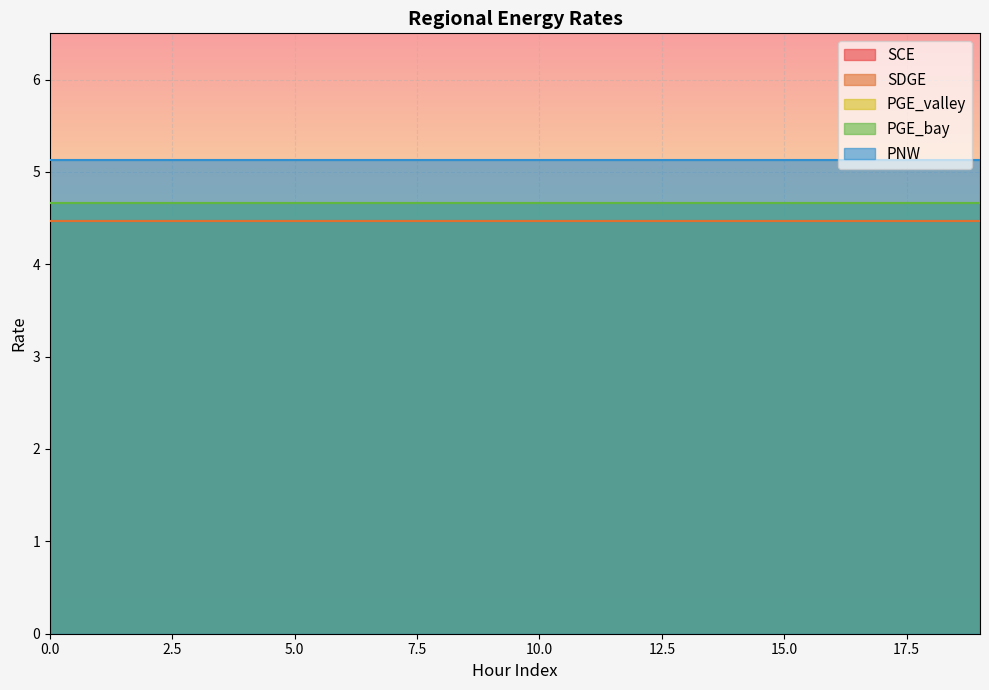

Which series has the largest total across all categories?

PNW